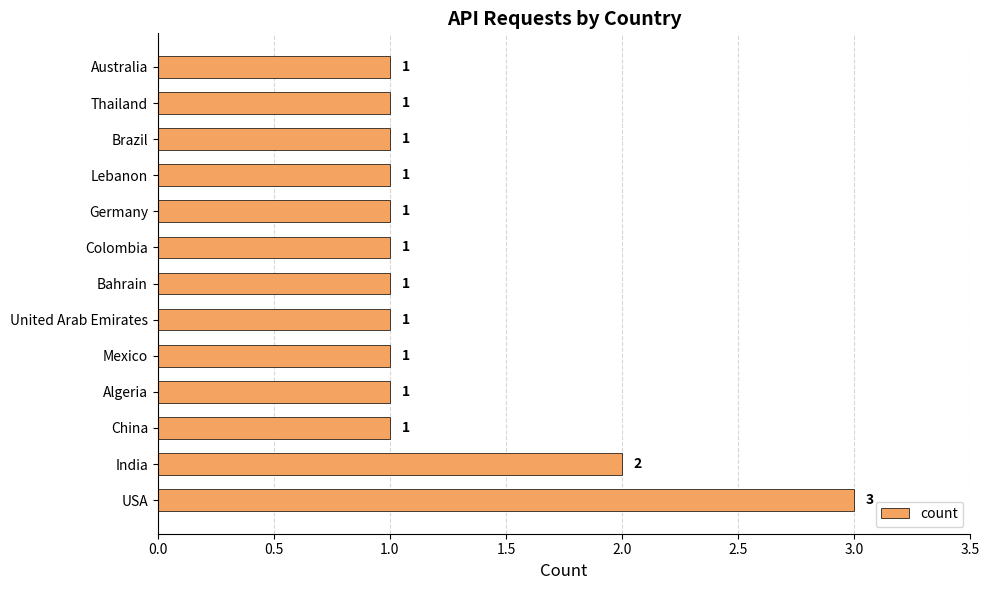

What is the difference between the maximum and minimum values?

2